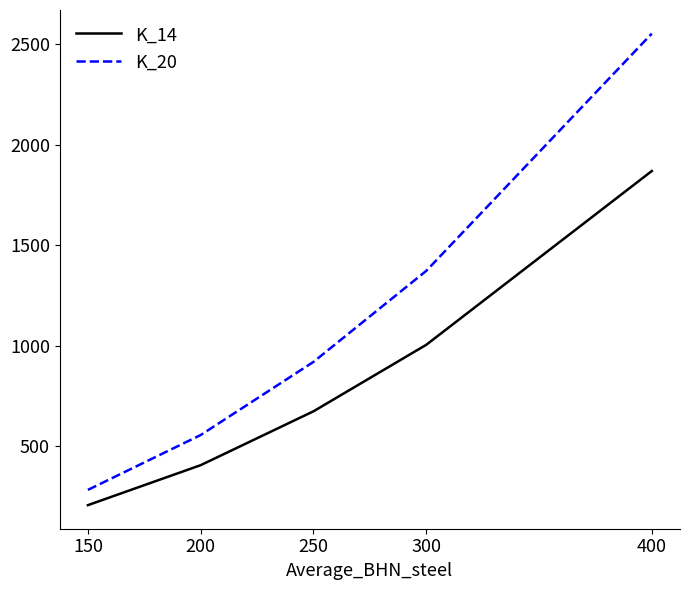

True or false: K_20 and K_14 intersect in this chart.

False